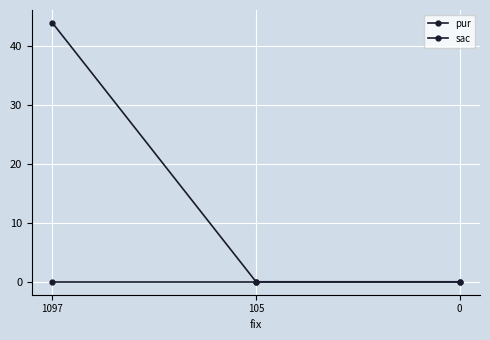

How many lines are shown in the chart?

2